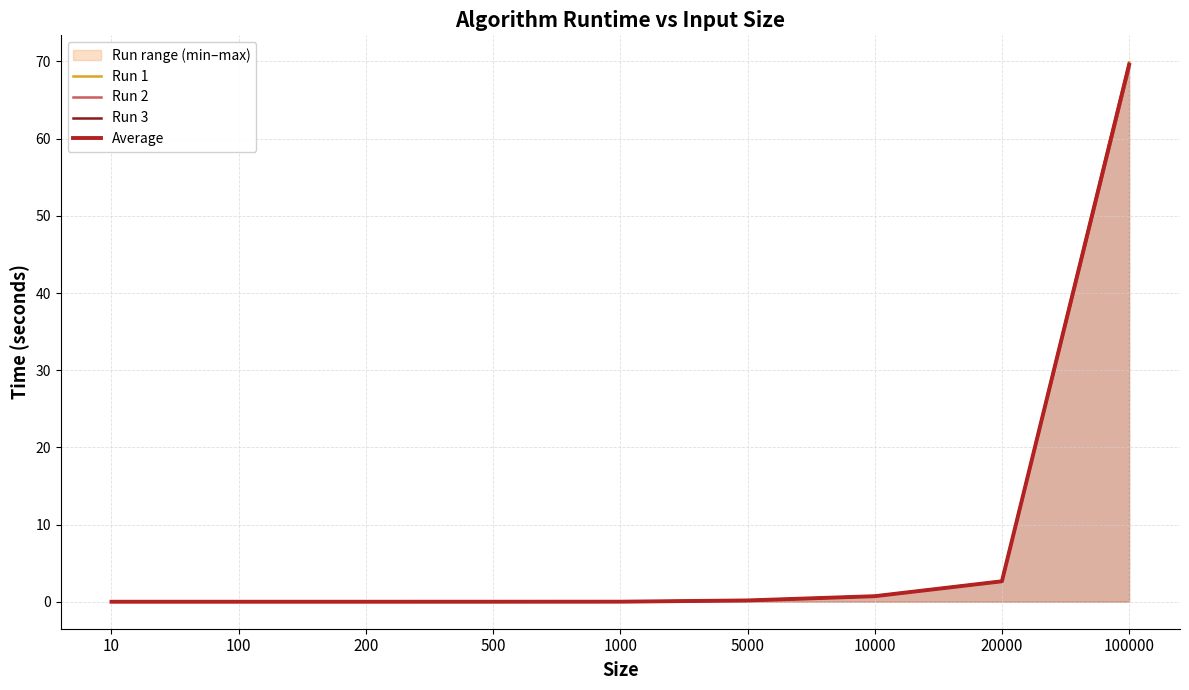

How many lines are shown in the chart?

4